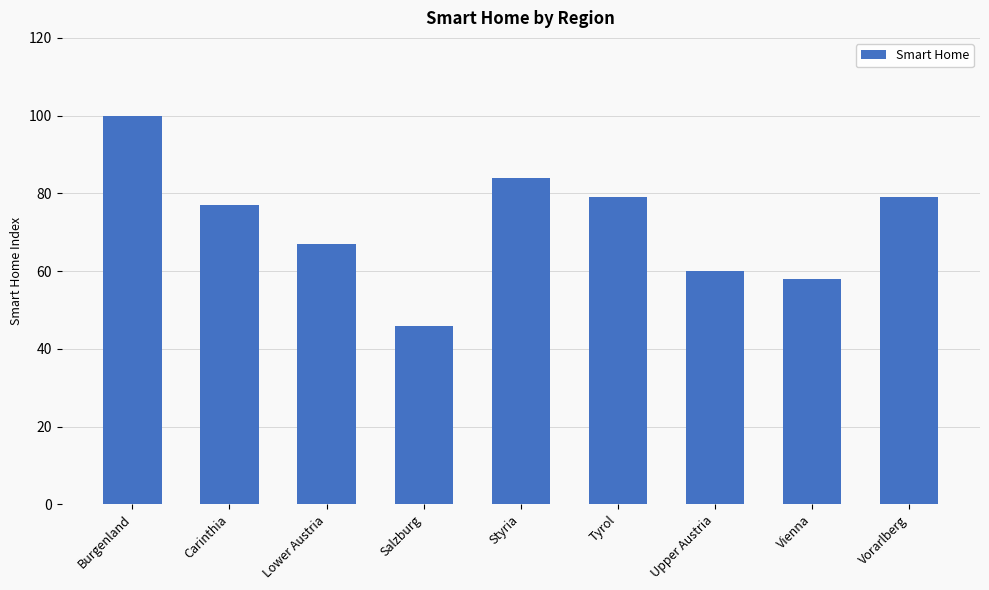

What is the greatest value displayed?

100